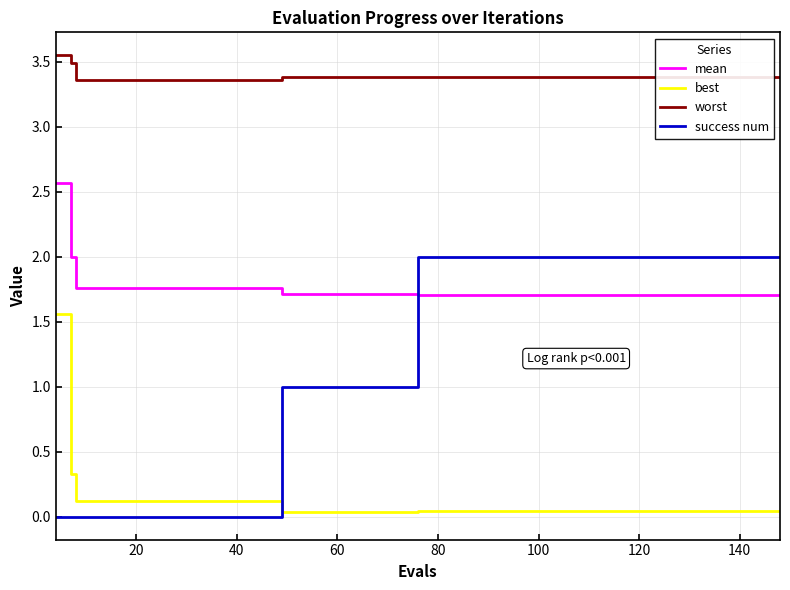

True or false: worst and mean intersect in this chart.

False